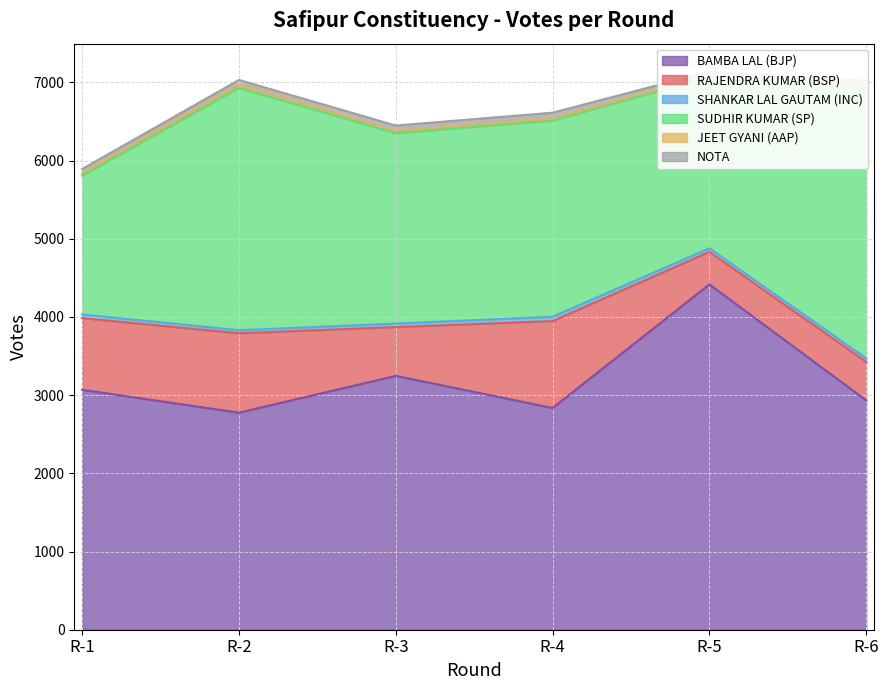

How many lines are shown in the chart?

6